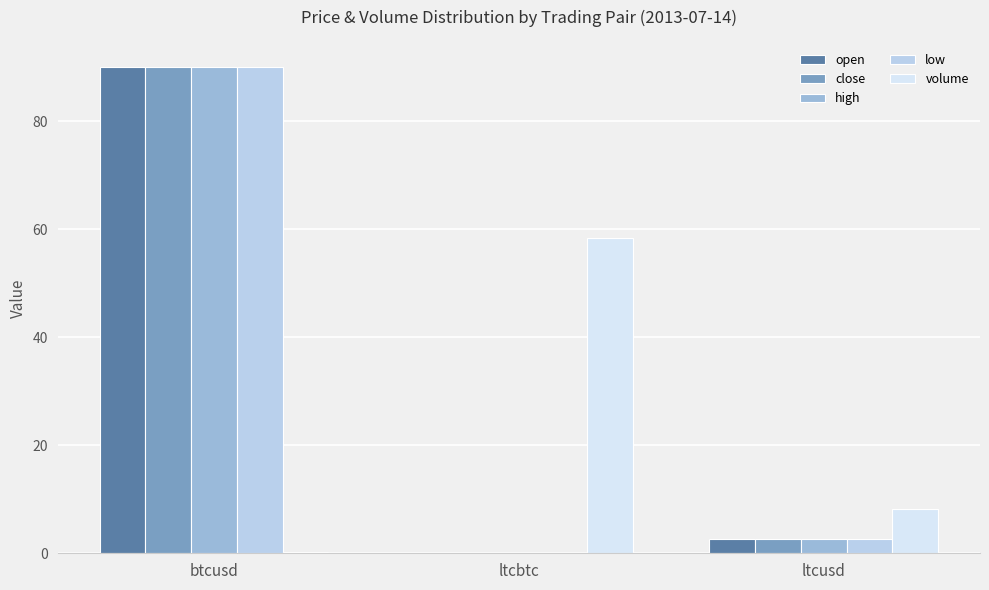

The value of volume at ltcbtc is 58.4. True or false?

True